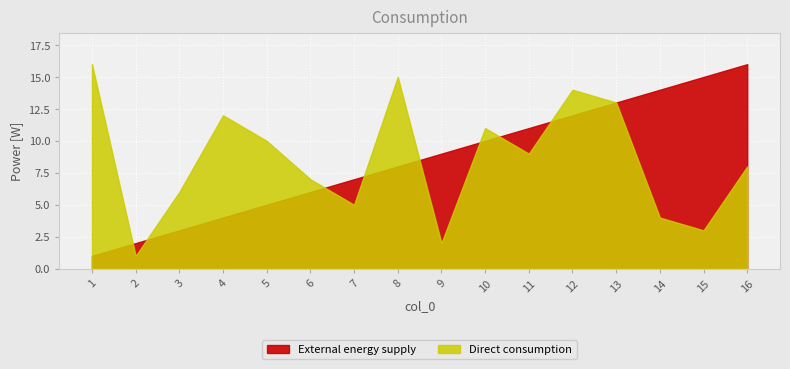

Which series changed the most between 1 and 16?

External energy supply